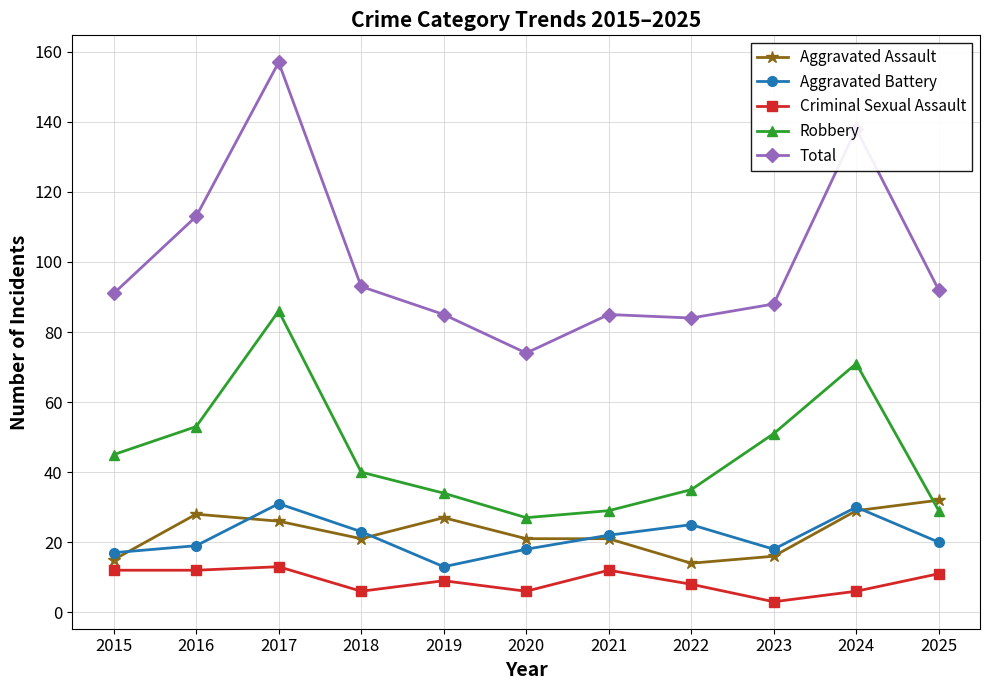

Does the chart display data point markers on the line(s)?

Yes